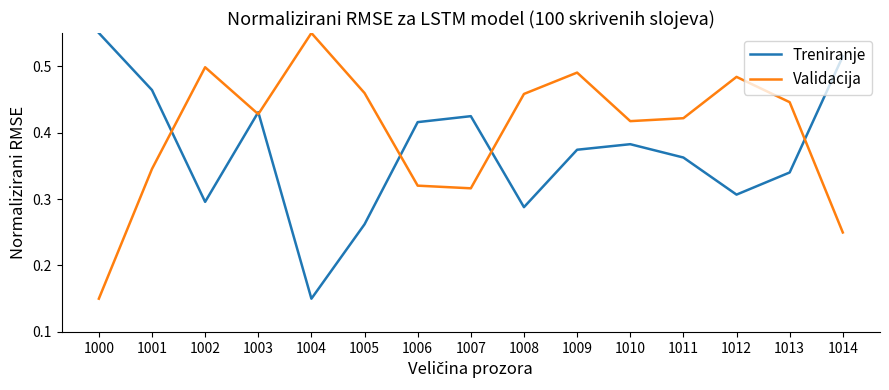

List the series in order of their overall mean, lowest first.

Treniranje, Validacija